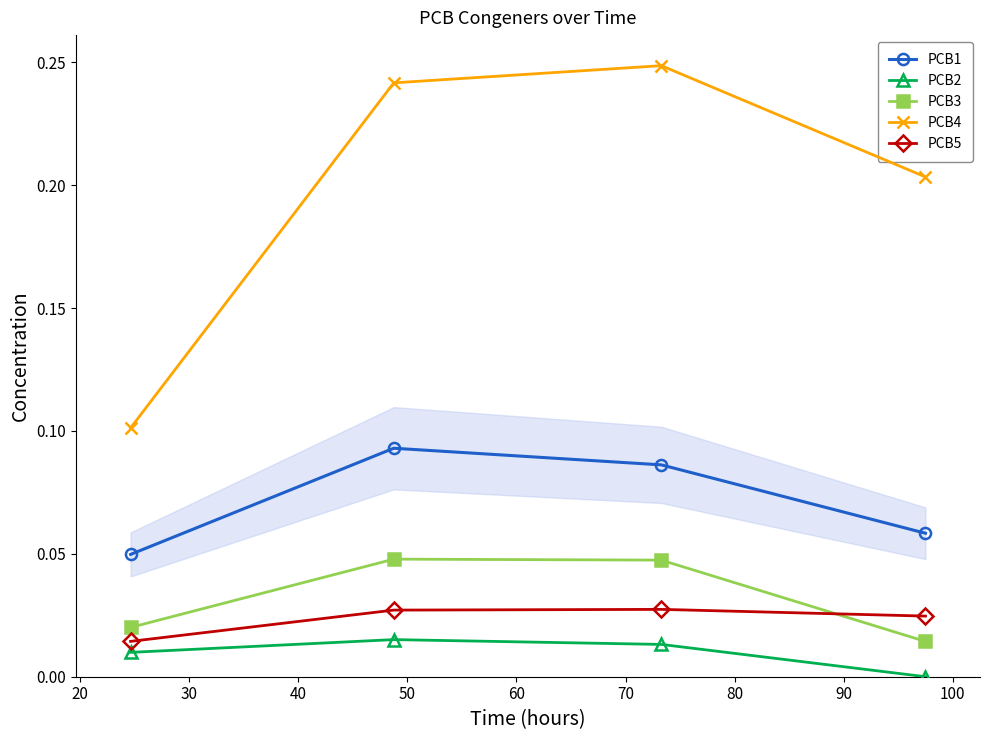

Which series has the largest total across all categories?

PCB4